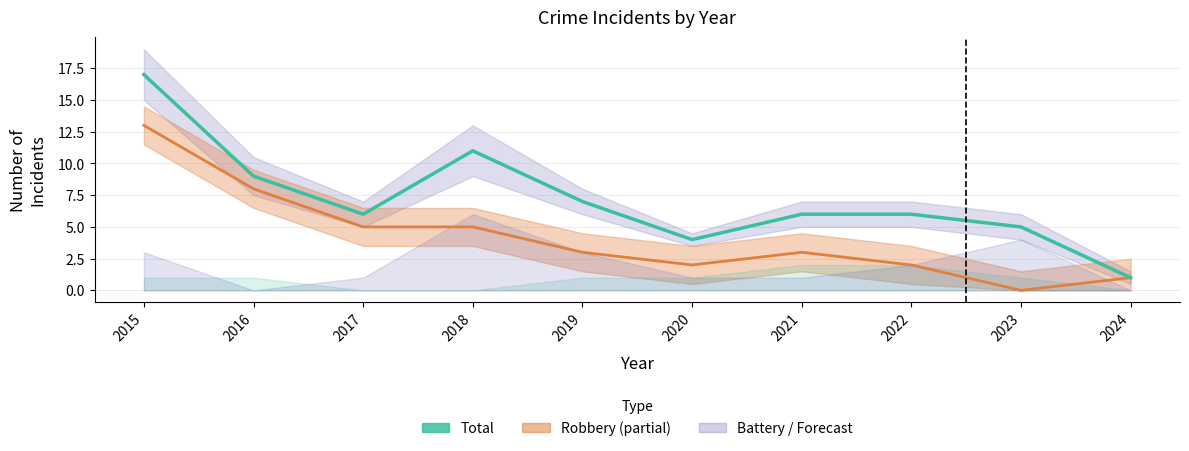

How many lines are shown in the chart?

2